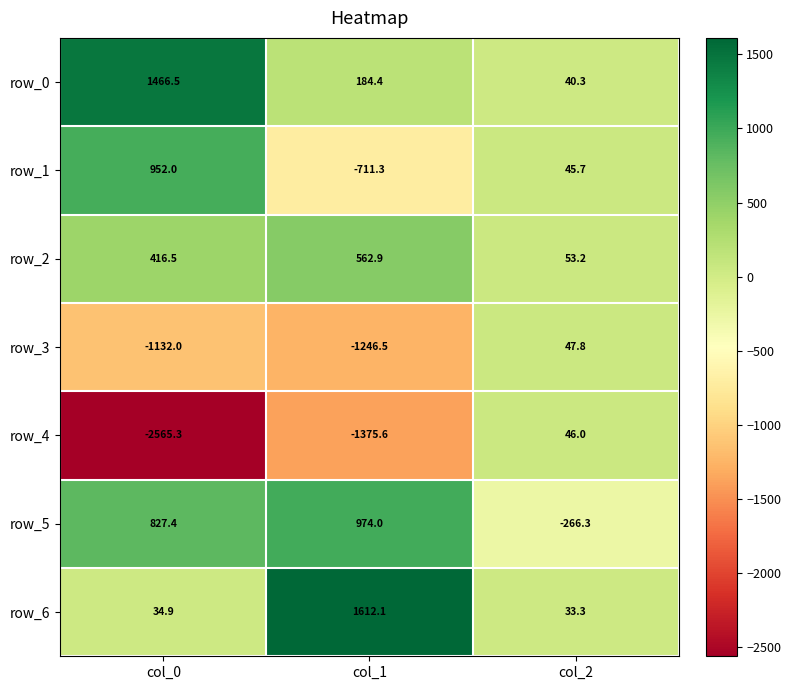

Rank the series by their maximum value, from lowest to highest.

row_4, row_3, row_2, row_1, row_5, row_0, row_6